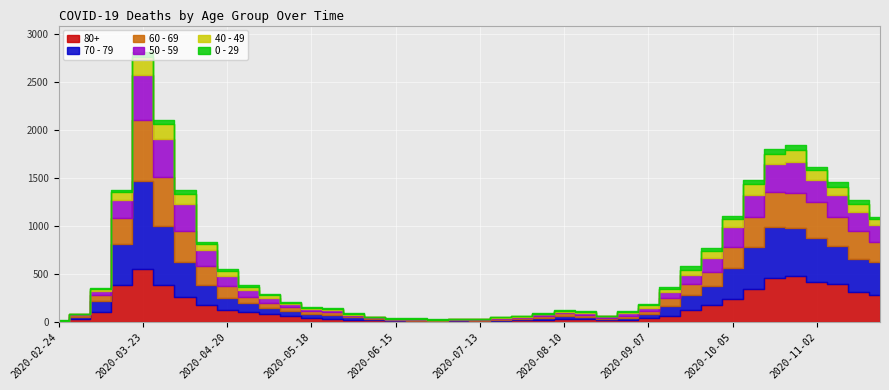

True or false: 40 - 49 and 70 - 79 cross at least once.

False